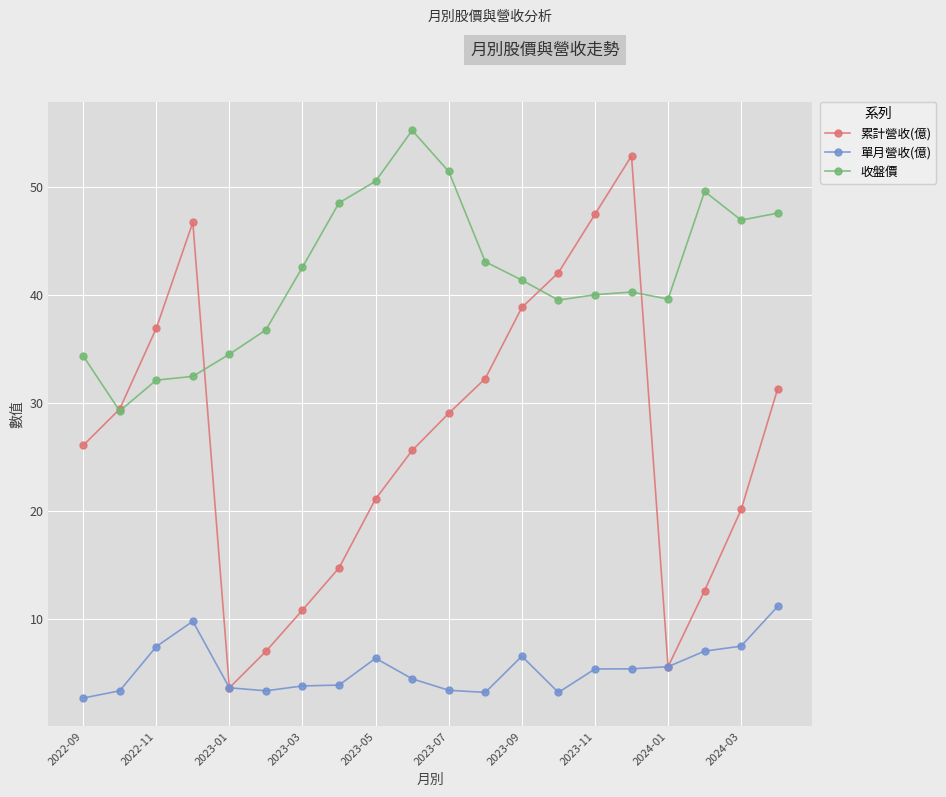

What is the average value of the 單月營收(億) series?

5.4